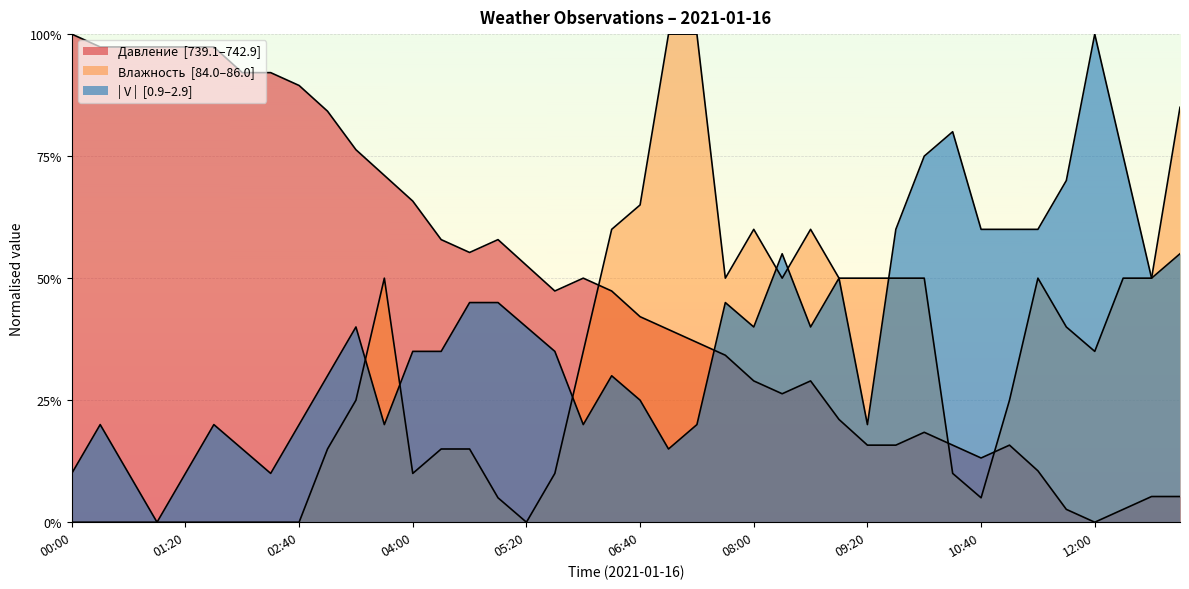

Reading right to left, transcribe all the data shown in this chart.

Давление: 0.1	0.1	0.0	0.0	0.0	0.1	0.2	0.1	0.2	0.2	0.2	0.2	0.2	0.3	0.3	0.3	0.3	0.4	0.4	0.4	0.5	0.5	0.5	0.5	0.6	0.6	0.6	0.7	0.7	0.8	0.8	0.9	0.9	0.9	1.0	1.0	1.0	1.0	1.0	1.0
Влажность: 0.9	0.5	0.5	0.4	0.4	0.5	0.2	0.0	0.1	0.5	0.5	0.5	0.5	0.6	0.5	0.6	0.5	1.0	1.0	0.6	0.6	0.4	0.1	0.0	0.0	0.1	0.1	0.1	0.5	0.2	0.1	0.0	0.0	0.0	0.0	0.0	0.0	0.0	0.0	0.0
| V |: 0.6	0.5	0.8	1.0	0.7	0.6	0.6	0.6	0.8	0.8	0.6	0.2	0.5	0.4	0.6	0.4	0.5	0.2	0.1	0.2	0.3	0.2	0.4	0.4	0.5	0.5	0.4	0.4	0.2	0.4	0.3	0.2	0.1	0.1	0.2	0.1	0.0	0.1	0.2	0.1